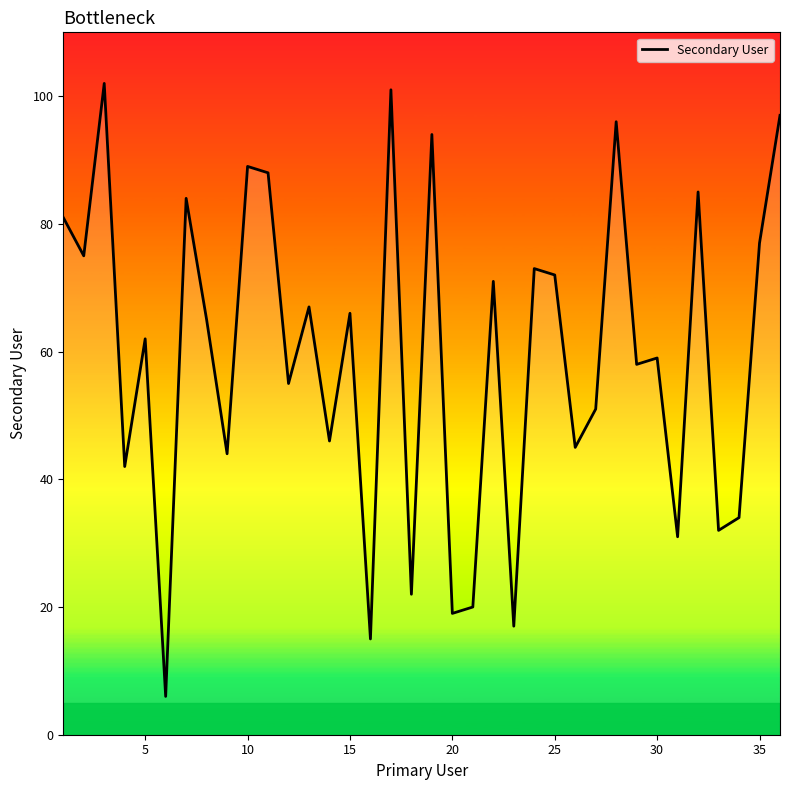

How many lines are shown in the chart?

1